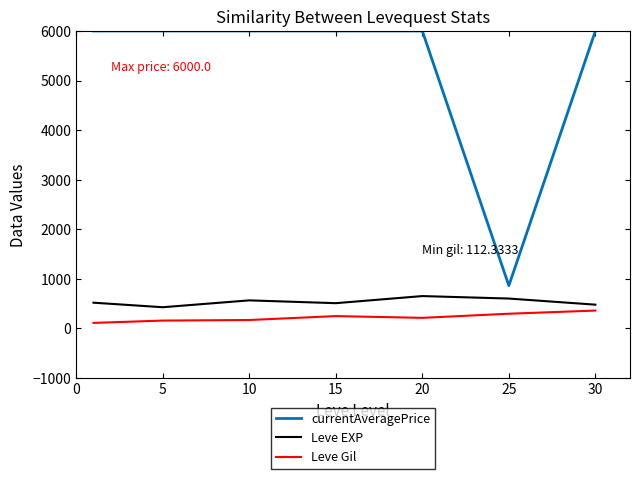

What is the maximum value shown in the chart?

6000.0